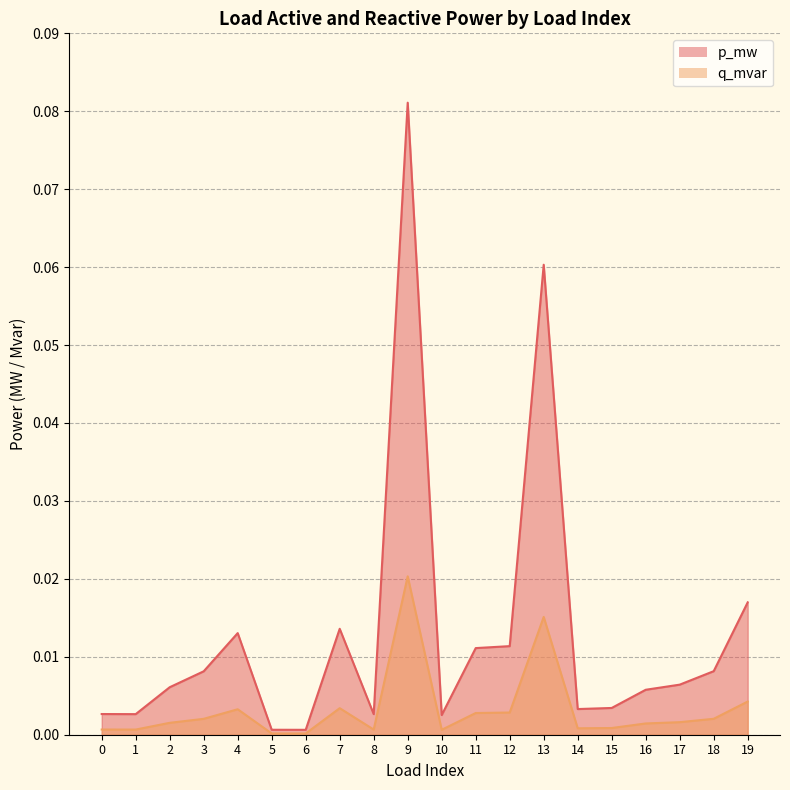

Which category has the lowest value across all series?

6